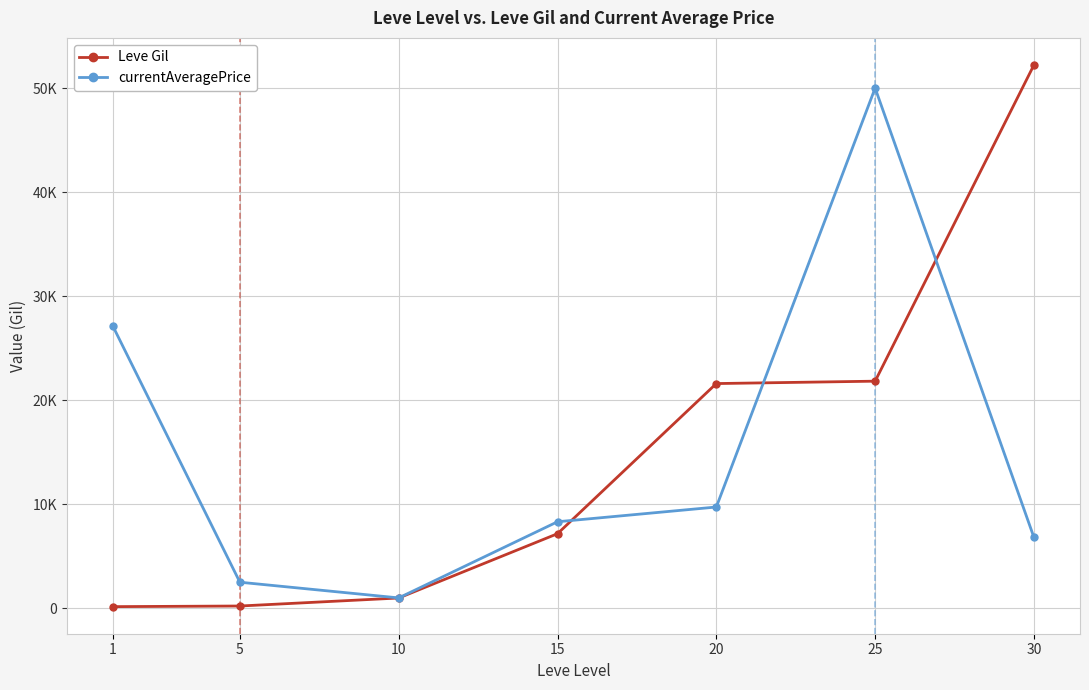

How many intersections are there between currentAveragePrice and Leve Gil?

3